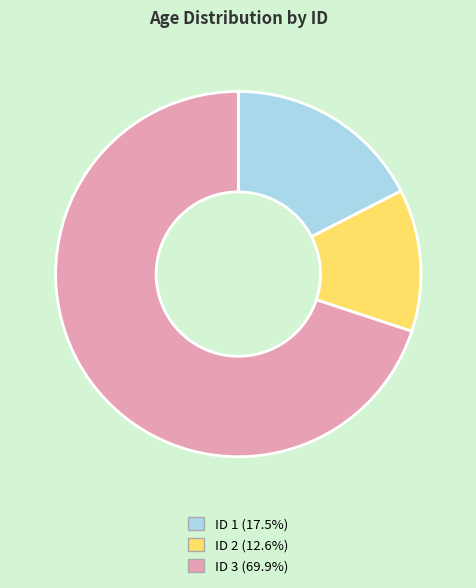

Is there a majority slice in this chart?

Yes